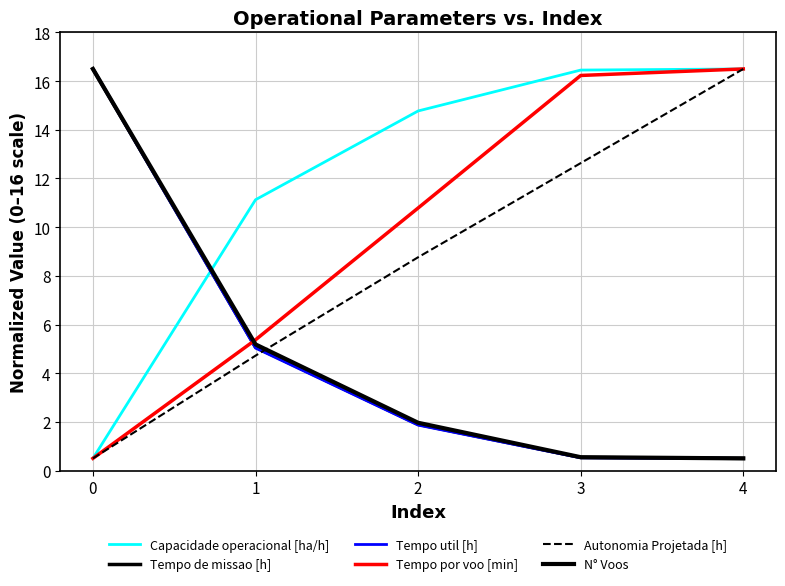

What is the sum of the Tempo por voo [min] values at 2 and 4?

27.3